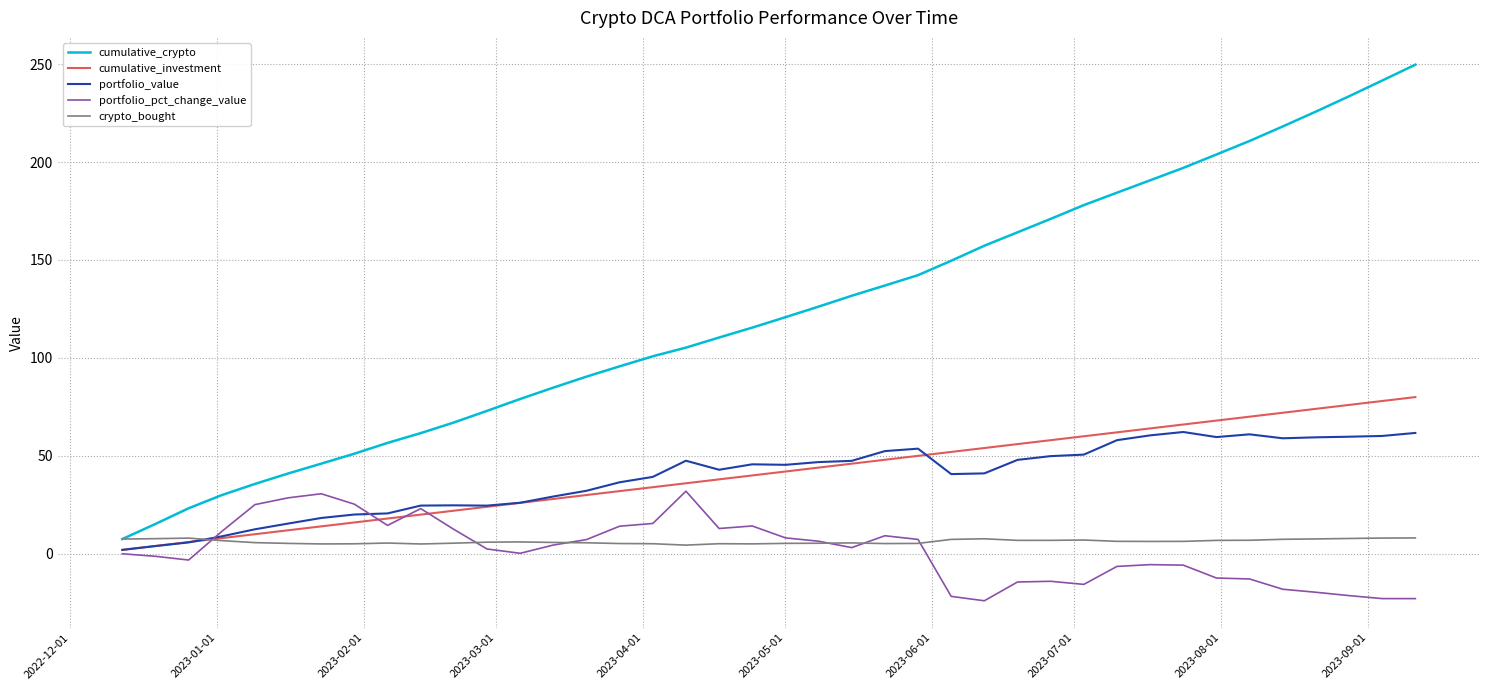

Which series has the largest total across all categories?

cumulative_crypto